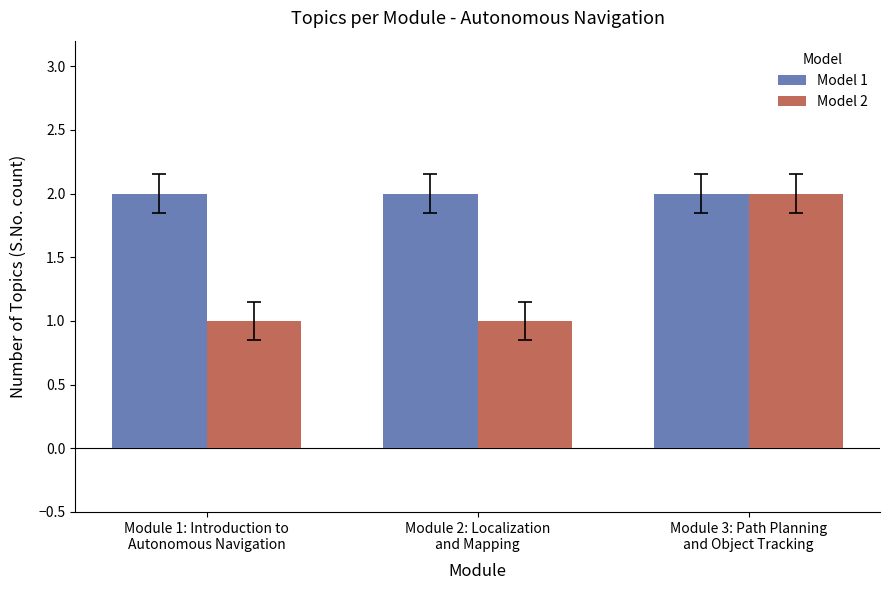

How many bars are there in total?

6